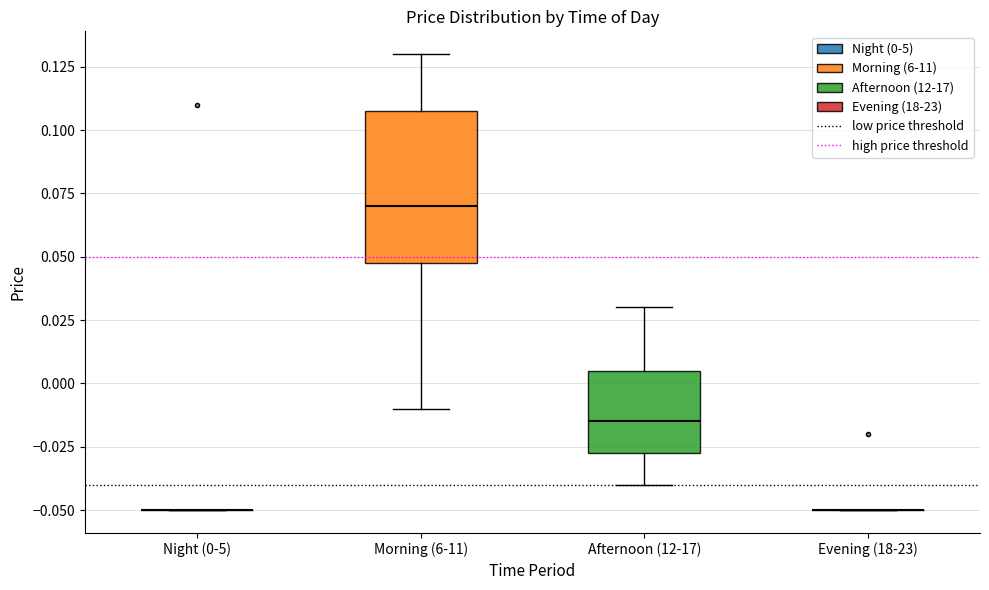

Where does the median line of the box for Morning (6-11) sit on the y-axis? The values are not printed on the chart, so give them approximately, as read against the axis.

0.070